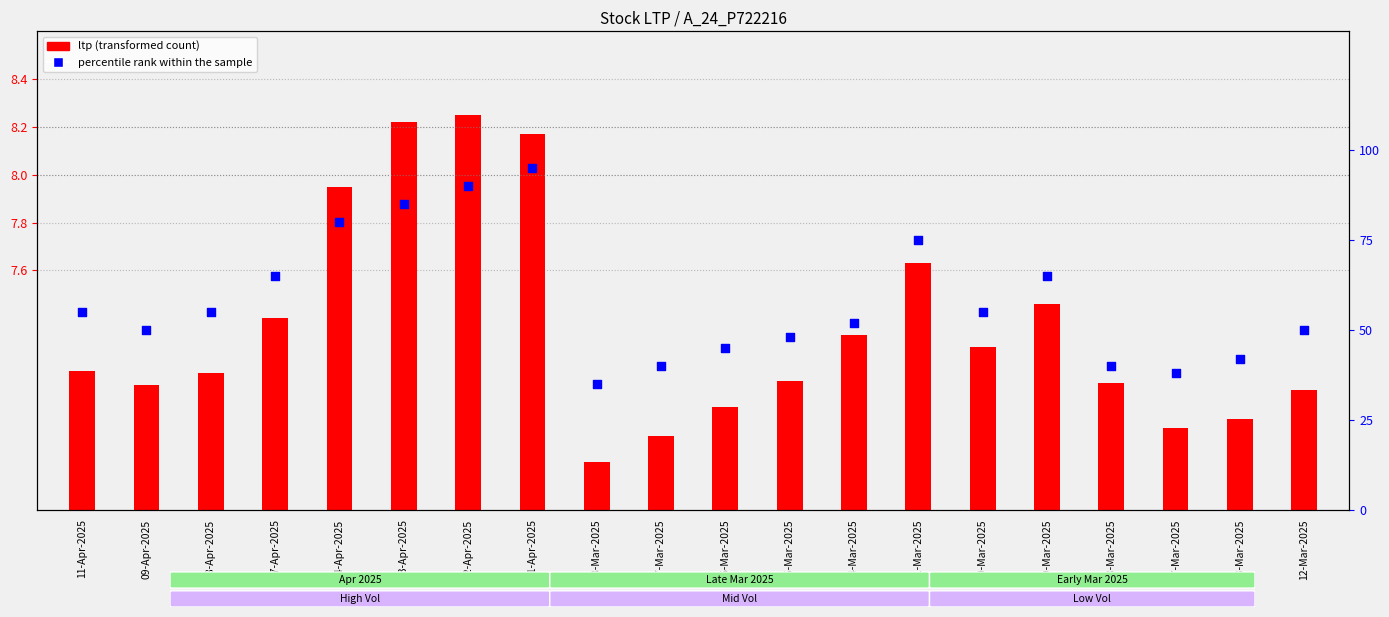

Between 27-Mar-2025 and 13-Mar-2025, which is larger?

13-Mar-2025